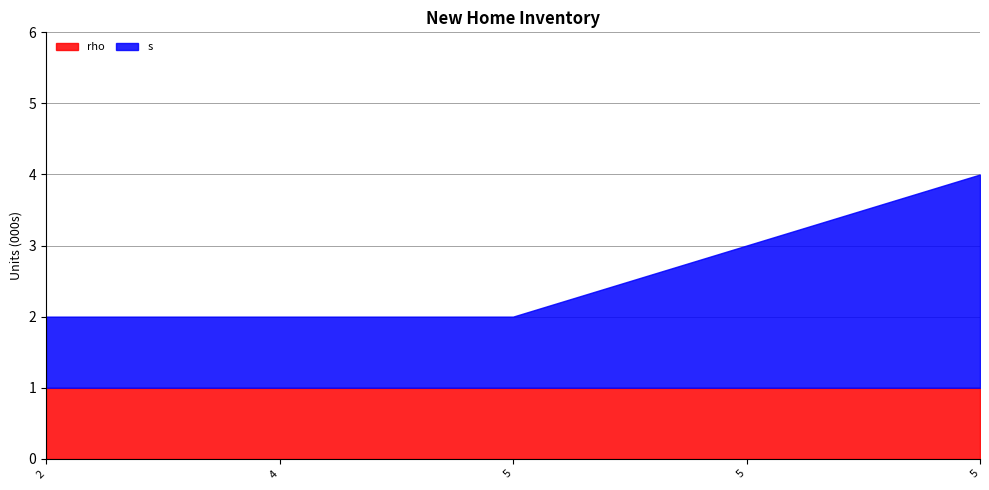

True or false: s and rho intersect in this chart.

False